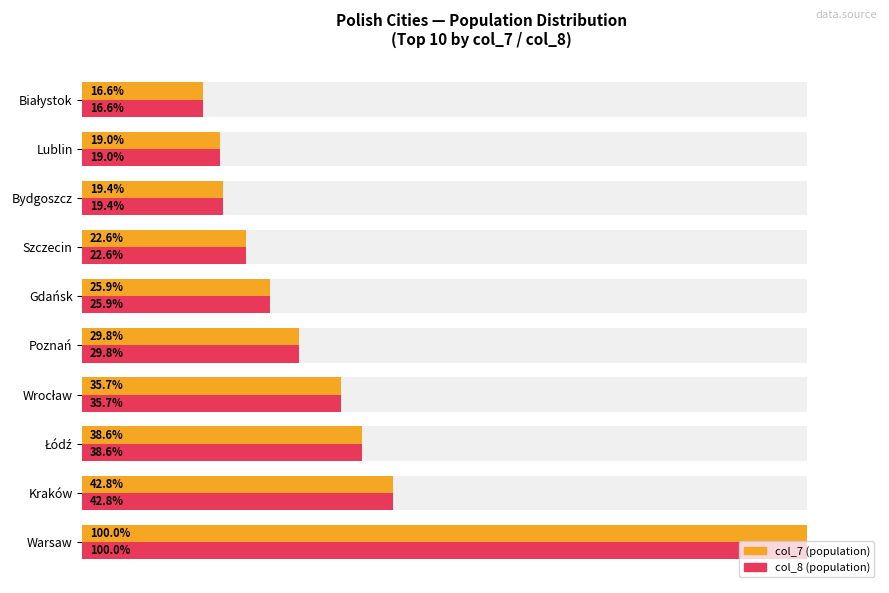

What is the highest value of the Population (col_8) series?

1.0